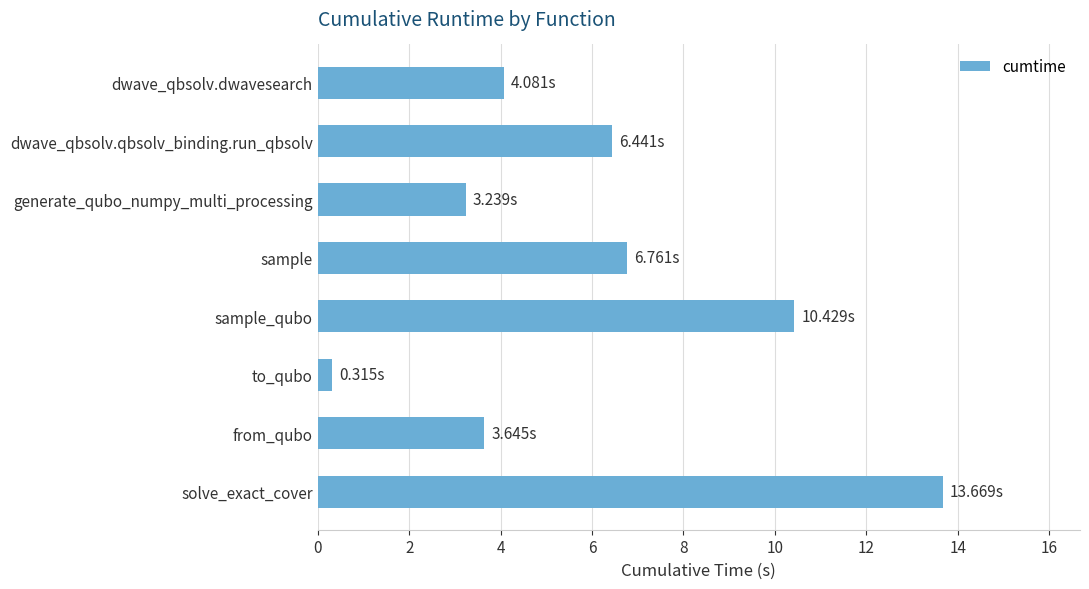

What is the difference between the maximum and minimum values?

13.4